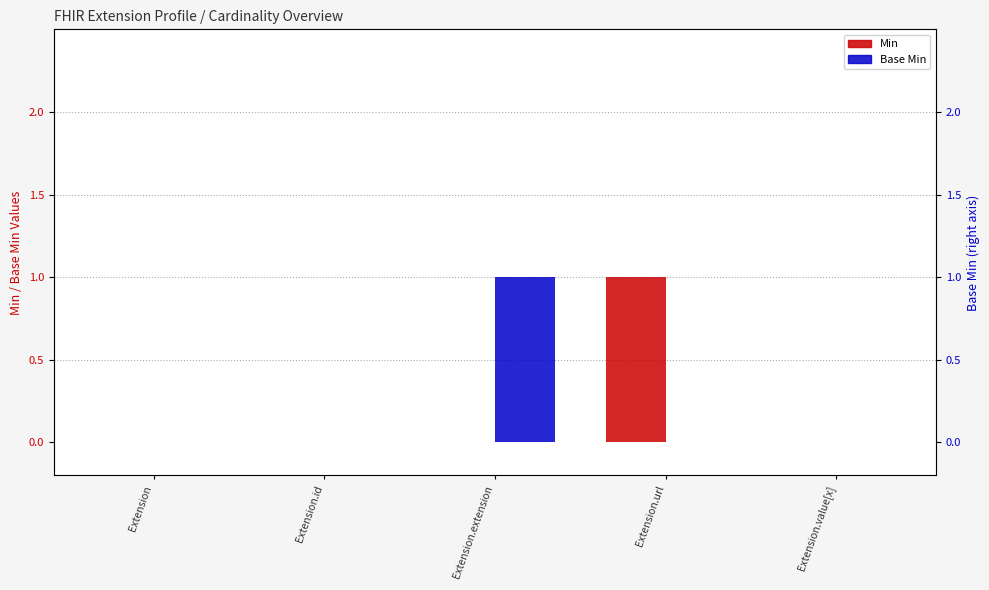

What is the difference between the maximum and second lowest values in the Base Min series?

1